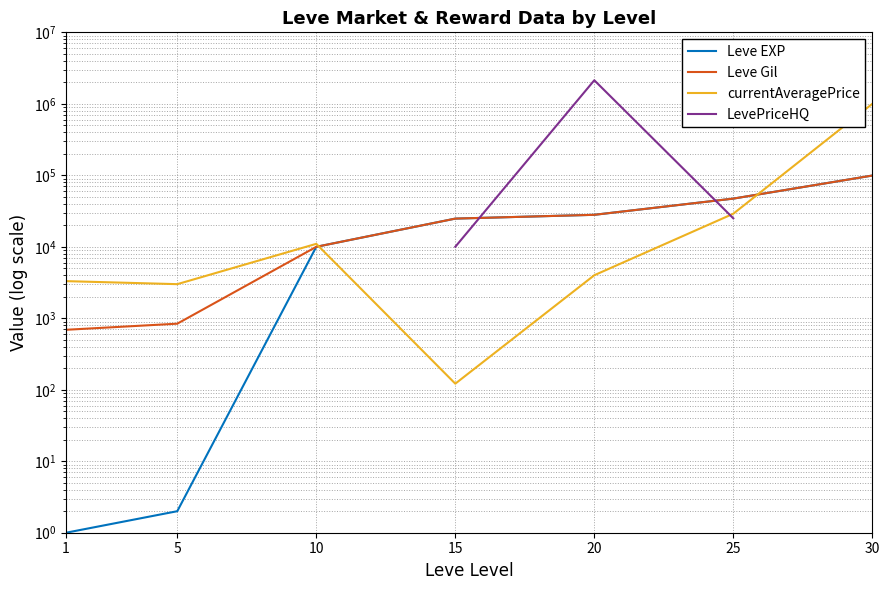

What is the minimum value for Leve Gil?

690.0